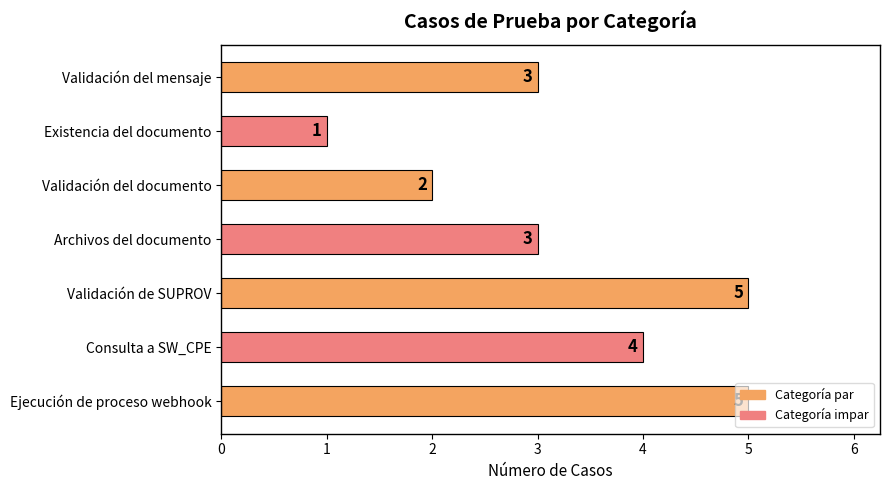

What is the greatest value displayed?

5